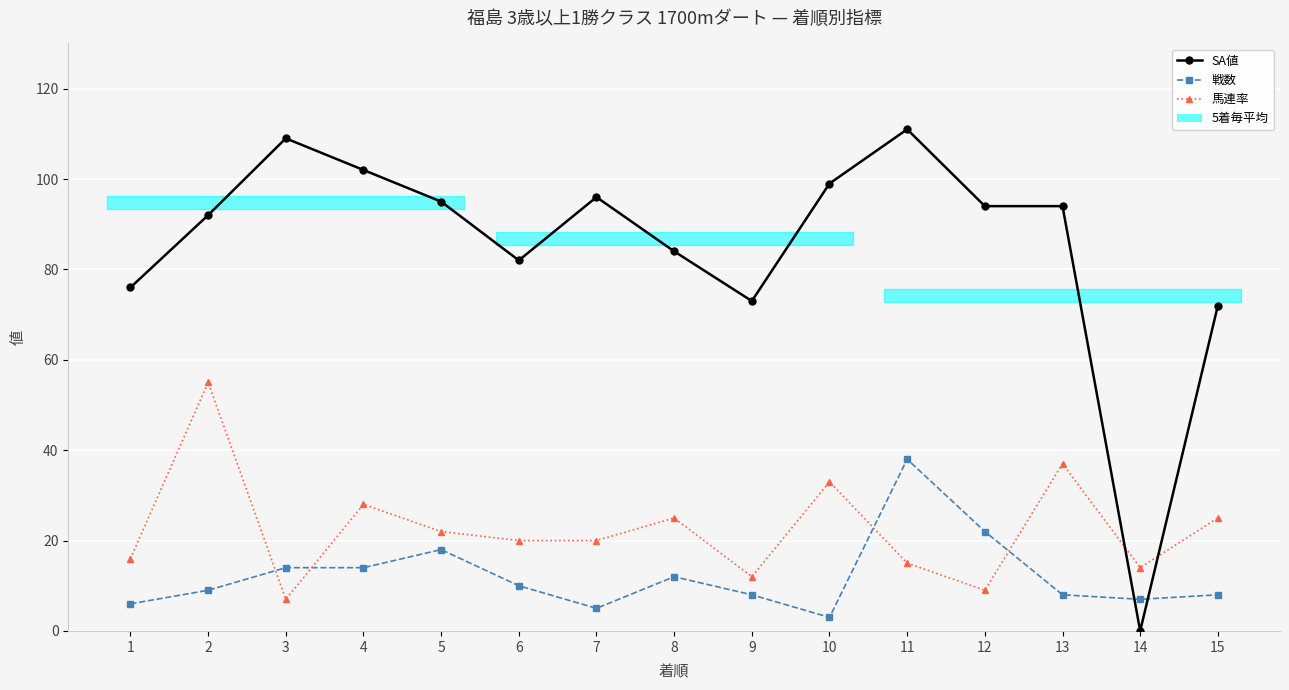

Reading left to right, what are all the values shown in this chart?

SA値: 76	92	109	102	95	82	96	84	73	99	111	94	94	0	72
戦数: 6	9	14	14	18	10	5	12	8	3	38	22	8	7	8
馬連率: 16	55	7	28	22	20	20	25	12	33	15	9	37	14	25